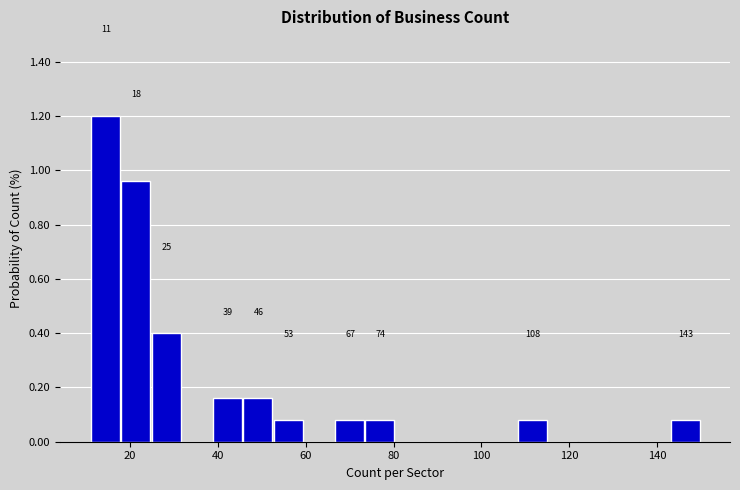

Read against the x-axis, roughly where is the centre of the tallest bar?

14